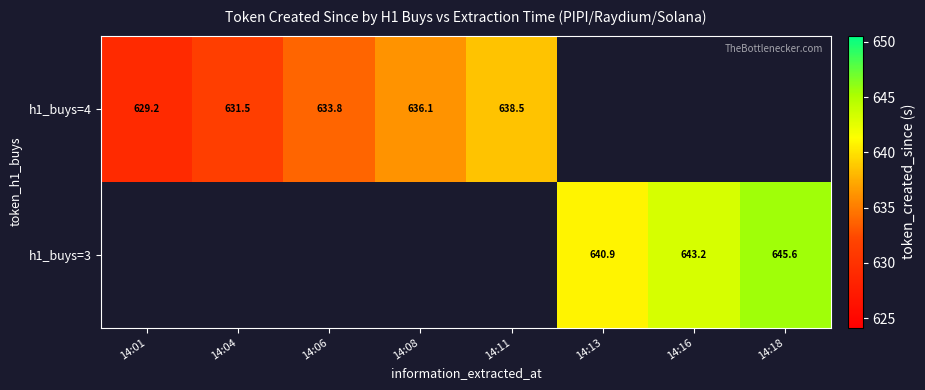

Is the value of h1_buys=3 at 14:16 greater than the value of h1_buys=4 at 14:01?

Yes